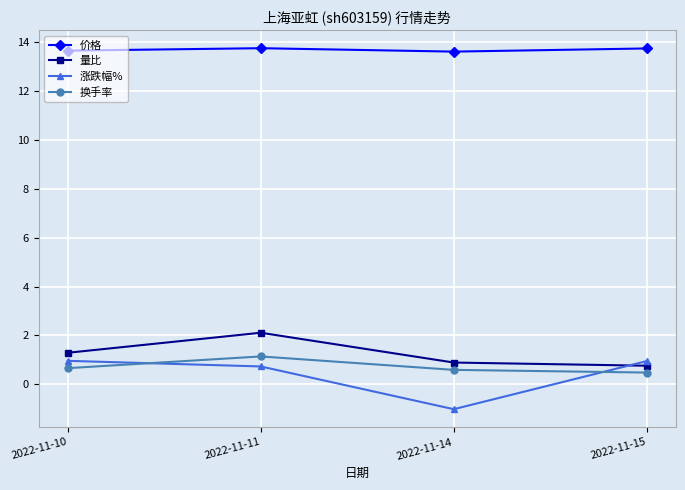

What is the value of the 换手率 point at the 1st from the left?

0.7